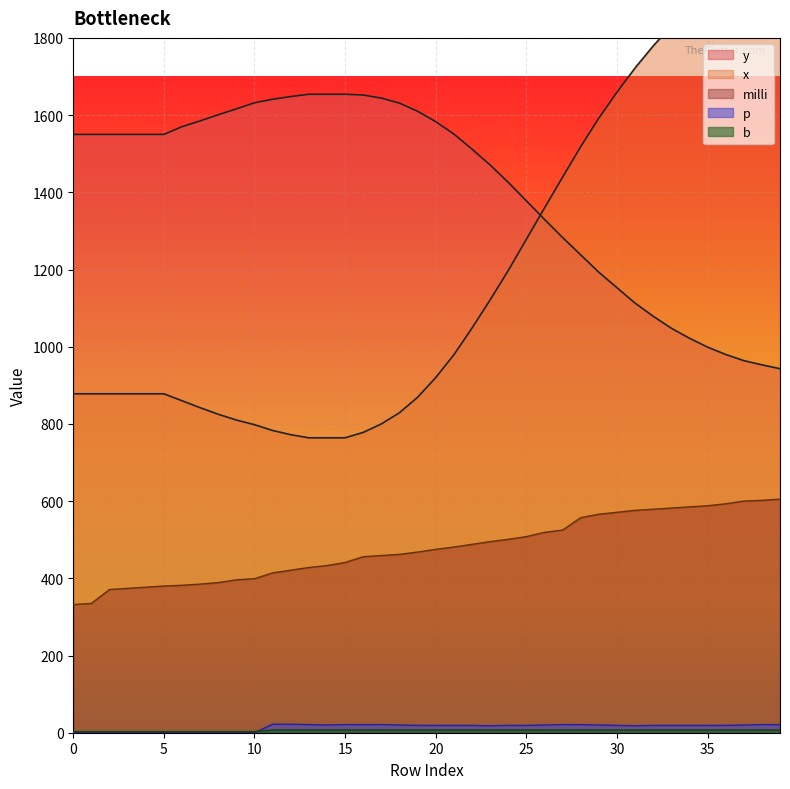

Reading left to right, list all the values displayed in this chart.

x: 878	878	878	878	878	878	860	842	825	810	798	783	772	764	764	764	778	800	829	869	920	979	1048	1121	1197	1278	1359	1439	1518	1592	1659	1722	1779	1831	1877	1917	1952	1979	2001	2018
y: 1550	1550	1550	1550	1550	1550	1570	1585	1601	1616	1632	1641	1648	1654	1654	1654	1652	1644	1631	1610	1583	1551	1512	1471	1426	1378	1330	1283	1238	1193	1153	1113	1079	1048	1022	999	980	964	953	943
p: 0	0	0	0	0	0	0	0	0	0	0	22	22	21	20	21	21	21	20	19	19	19	19	18	19	19	20	21	21	20	19	18	19	19	19	19	19	20	21	21
b: 3	3	3	3	3	3	3	3	3	3	3	7	7	7	7	7	7	7	7	7	7	7	7	7	7	7	7	7	7	7	7	7	7	7	7	7	7	7	7	7
milli: 332	335	371	374	377	380	382	385	389	396	399	414	421	428	433	441	456	459	462	468	475	481	488	495	501	508	519	525	557	566	571	576	579	582	585	588	593	600	602	605